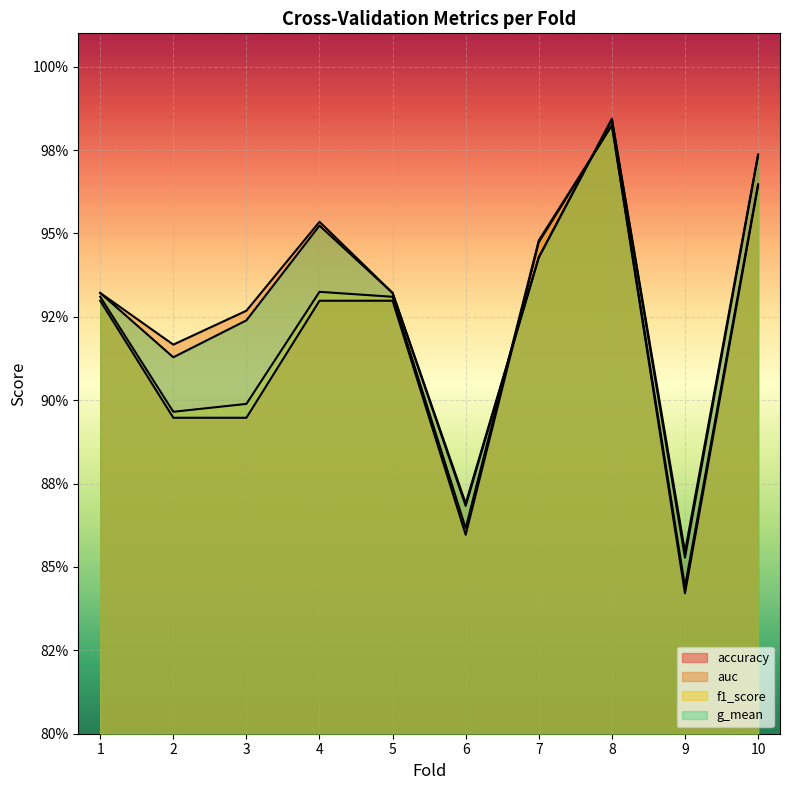

How many interior local valleys does the auc series have?

3